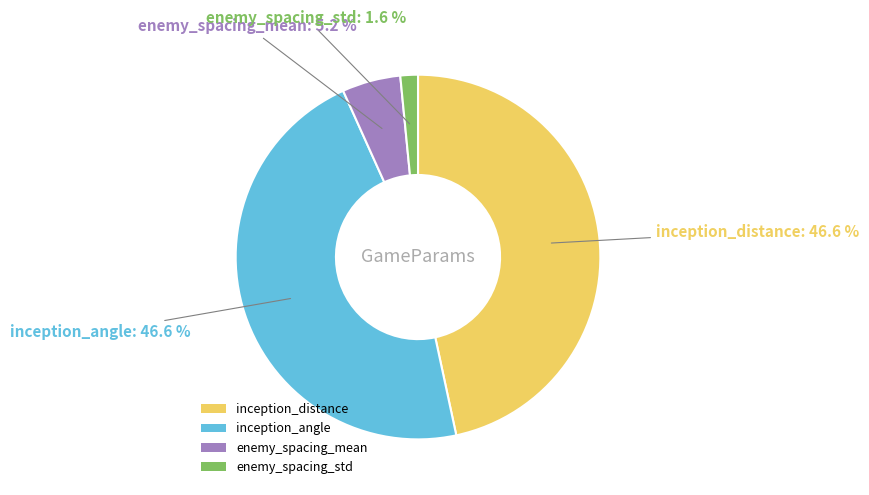

To the nearest percent, what is the average slice percentage?

25%